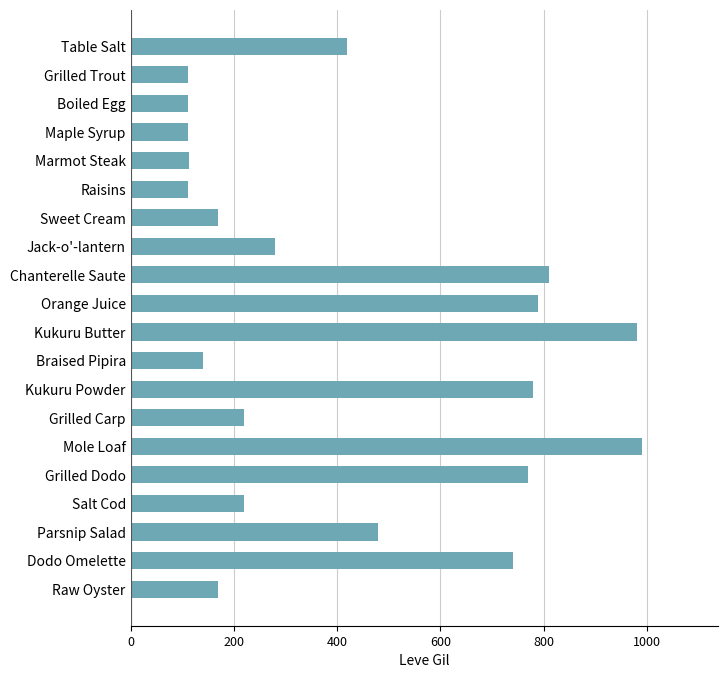

What is the difference between the maximum and minimum values?

878